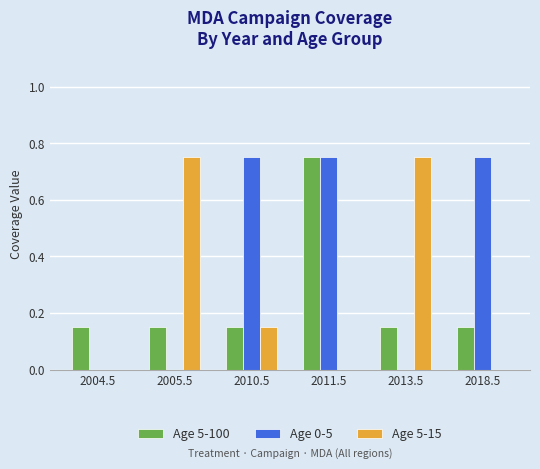

Between 2010.5 and 2013.5, which series saw the biggest shift?

Age 0-5